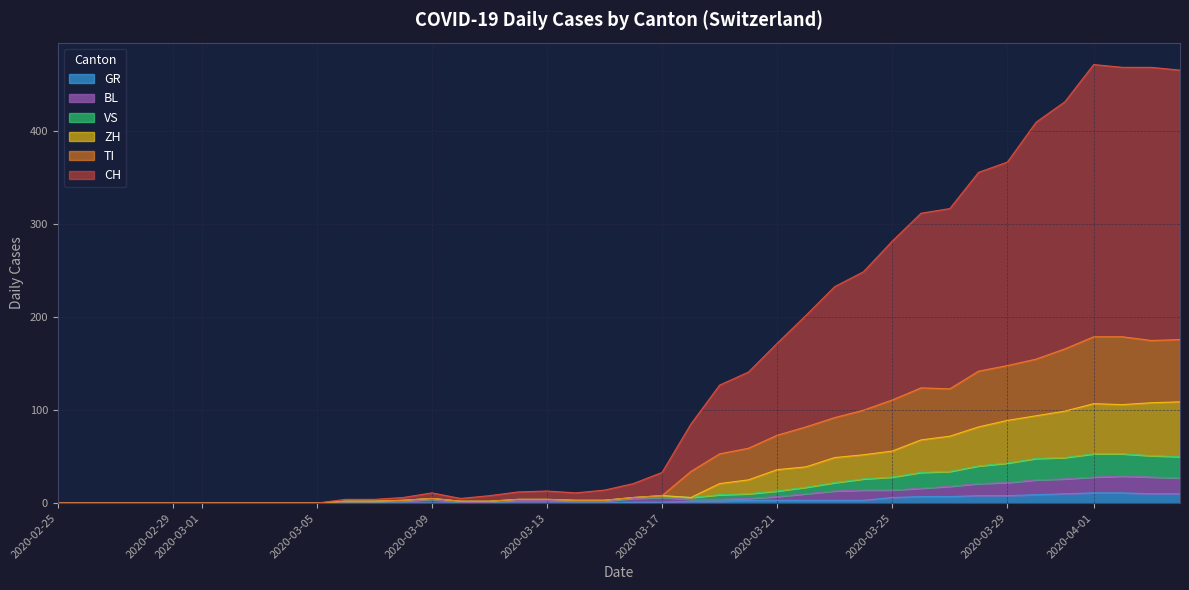

True or false: BL and VS cross at least once.

False